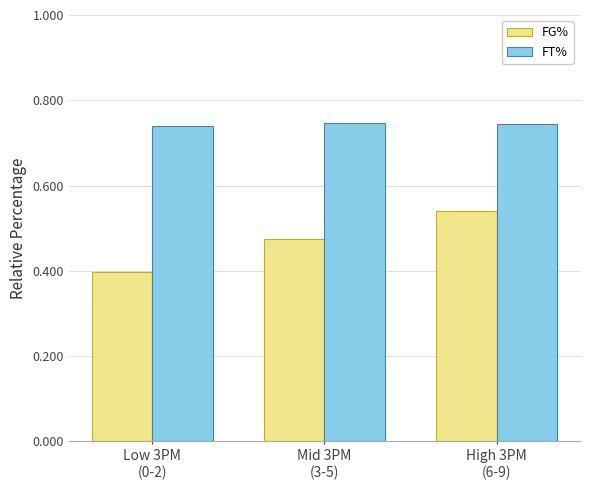

How many series are shown in this chart?

2